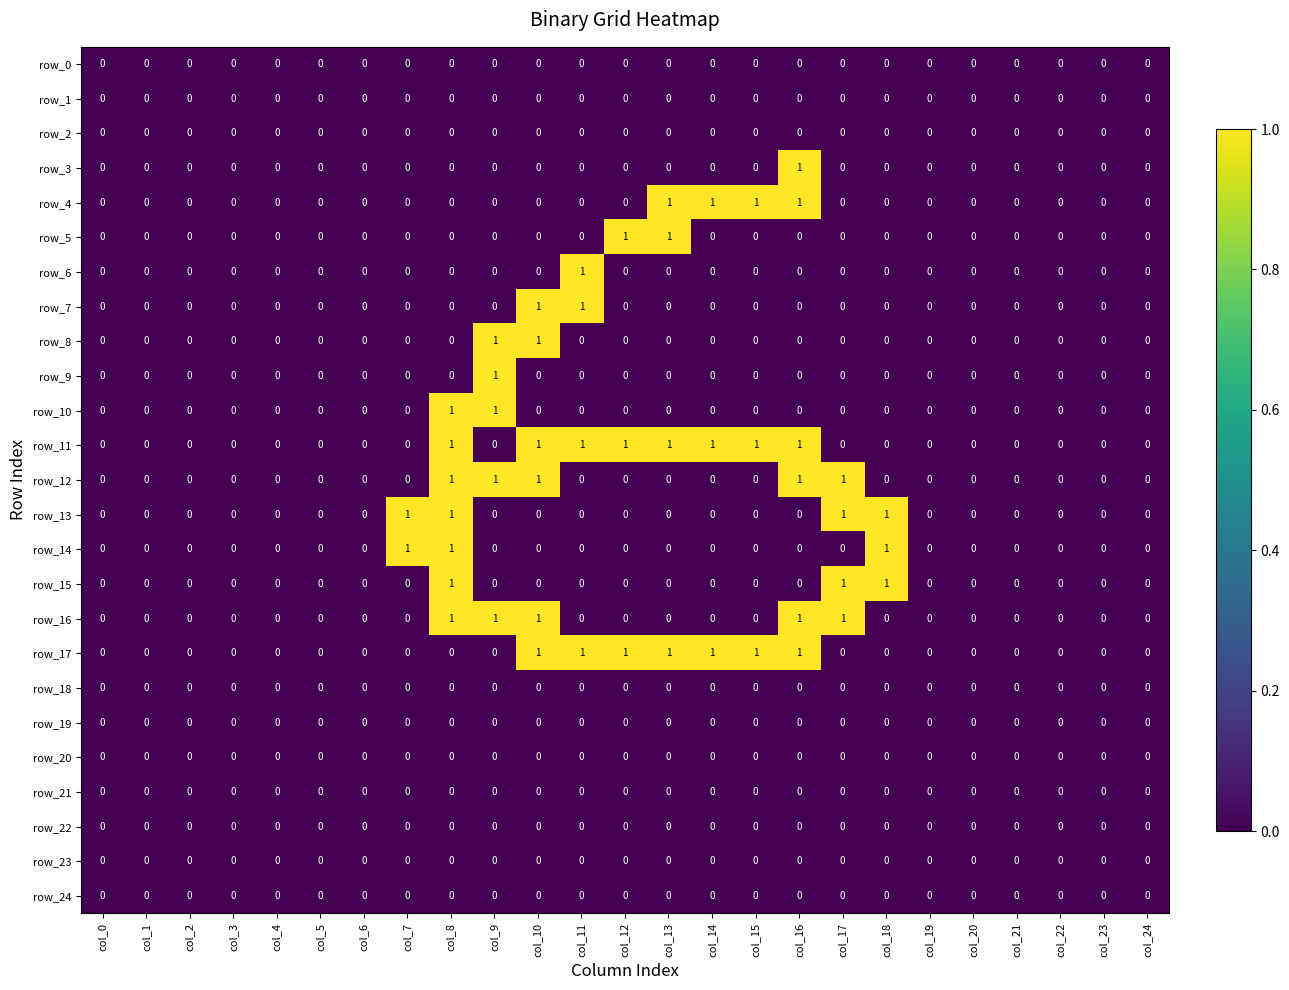

Is the value of row_14 at col_8 greater than the value of row_20 at col_22?

Yes